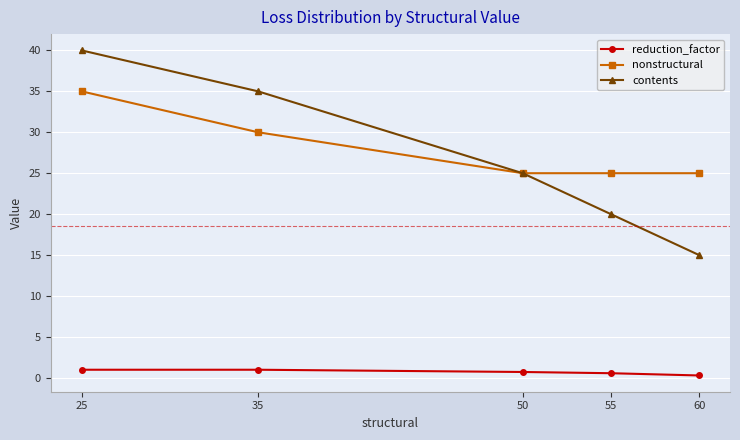

Which series has the widest spread of values?

contents